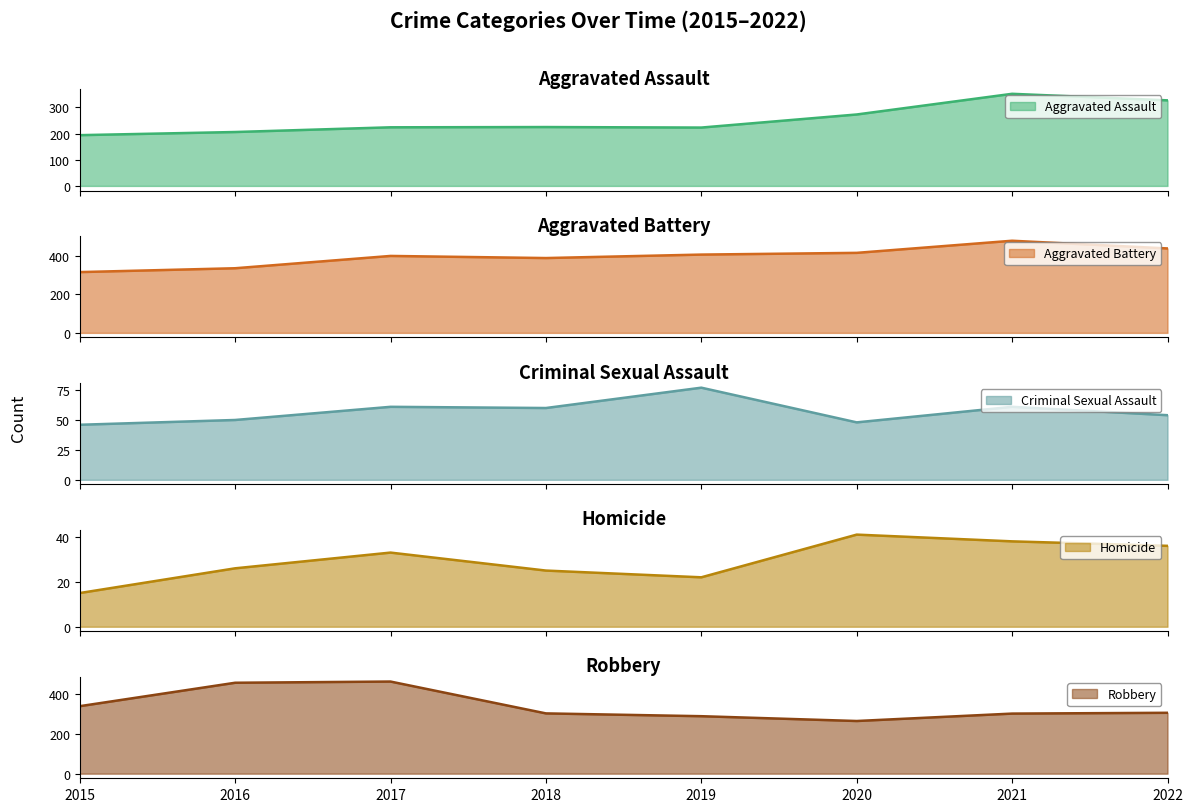

What is the minimum value shown in the chart?

15